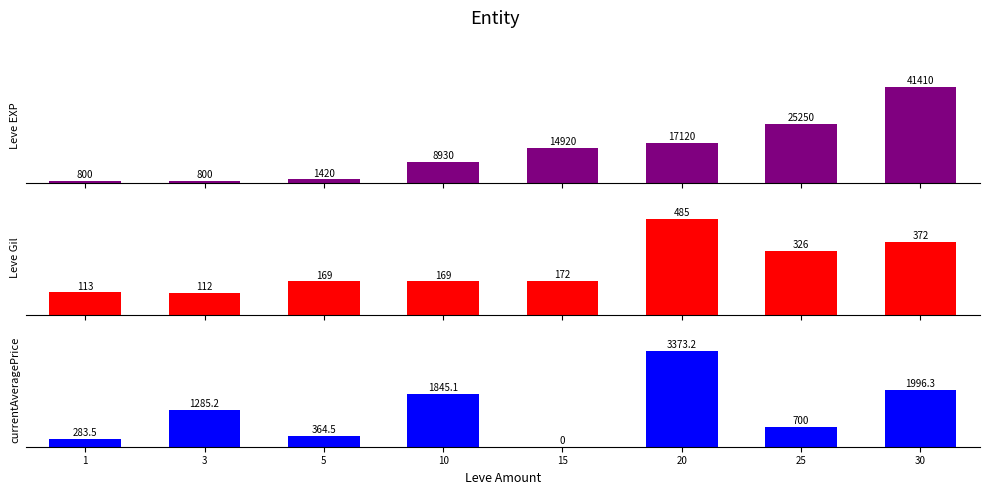

Between 1 and 30, which series saw the biggest shift?

Leve EXP